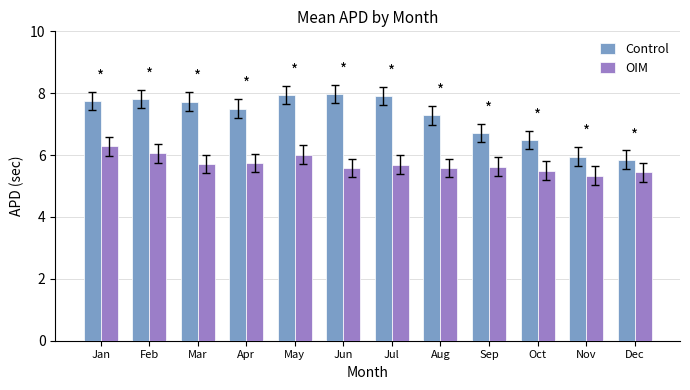

Which series has the largest total across all categories?

Control